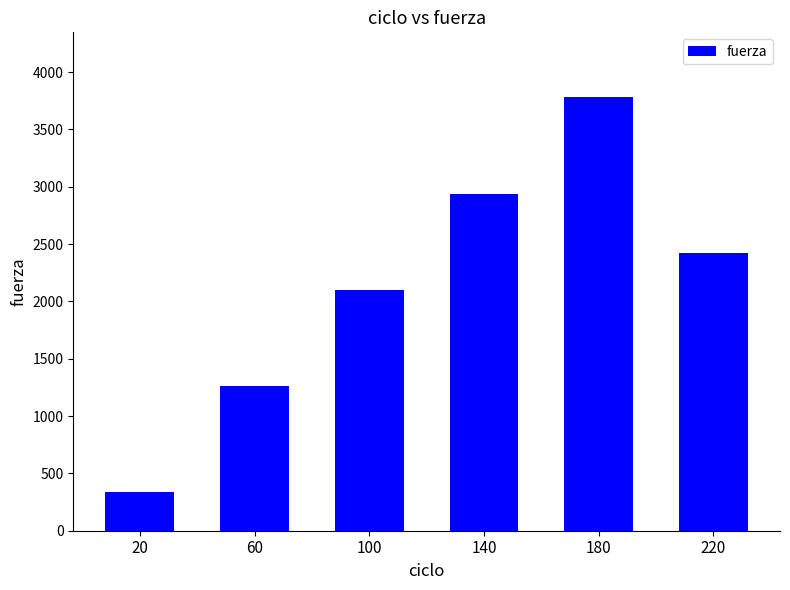

Reading left to right, extract all data points from this chart.

20=340	60=1260	100=2100	140=2940	180=3780	220=2420